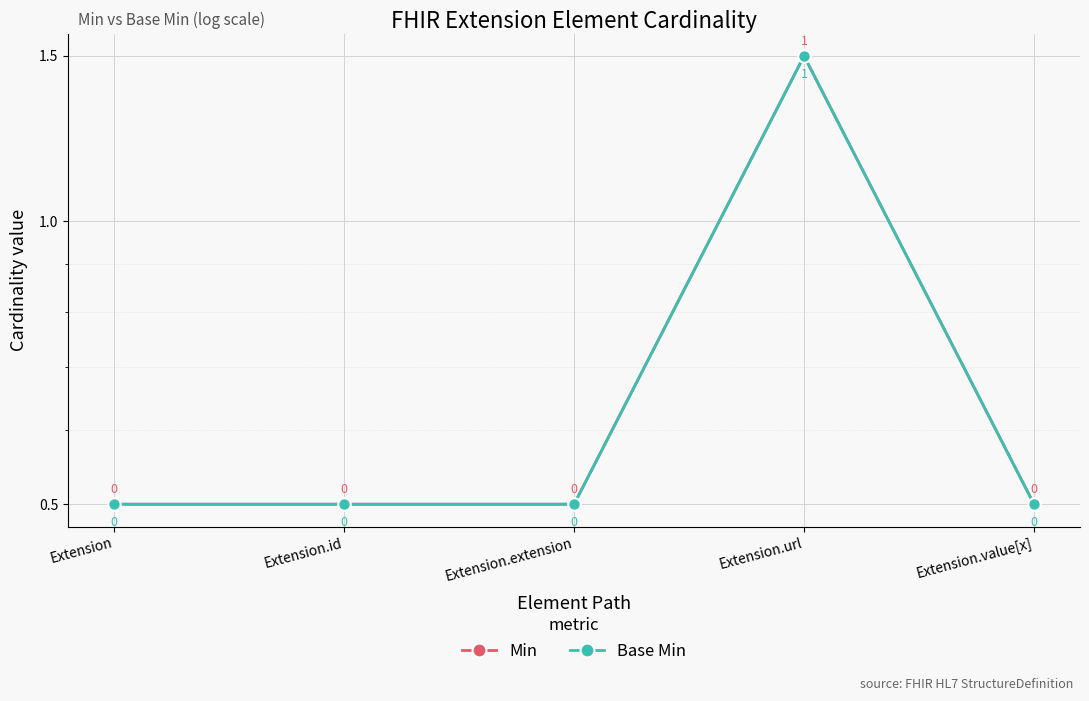

True or false: Base Min and Min cross at least once.

False